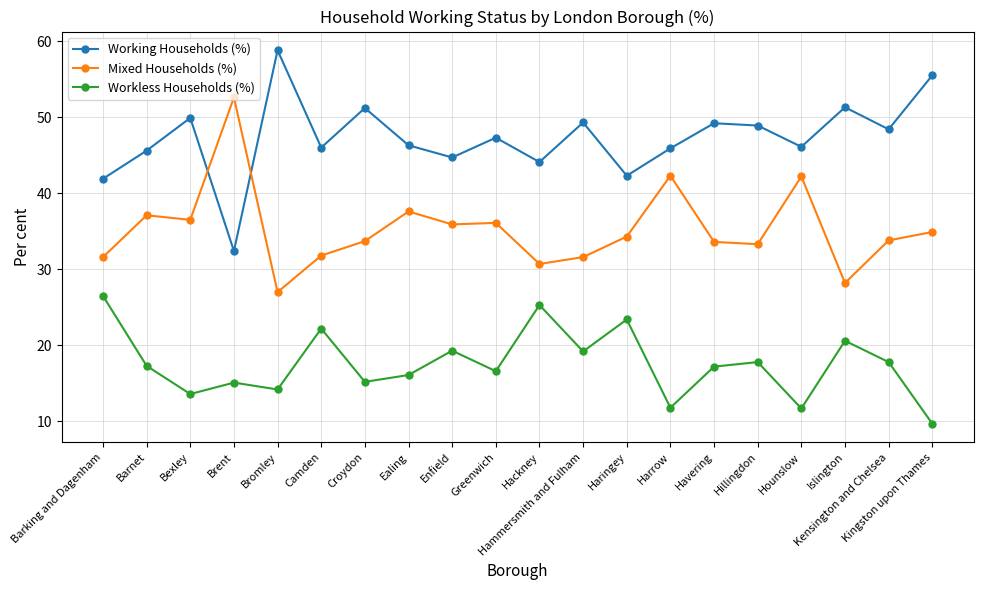

At how many categories does at least one series exceed 19?

20